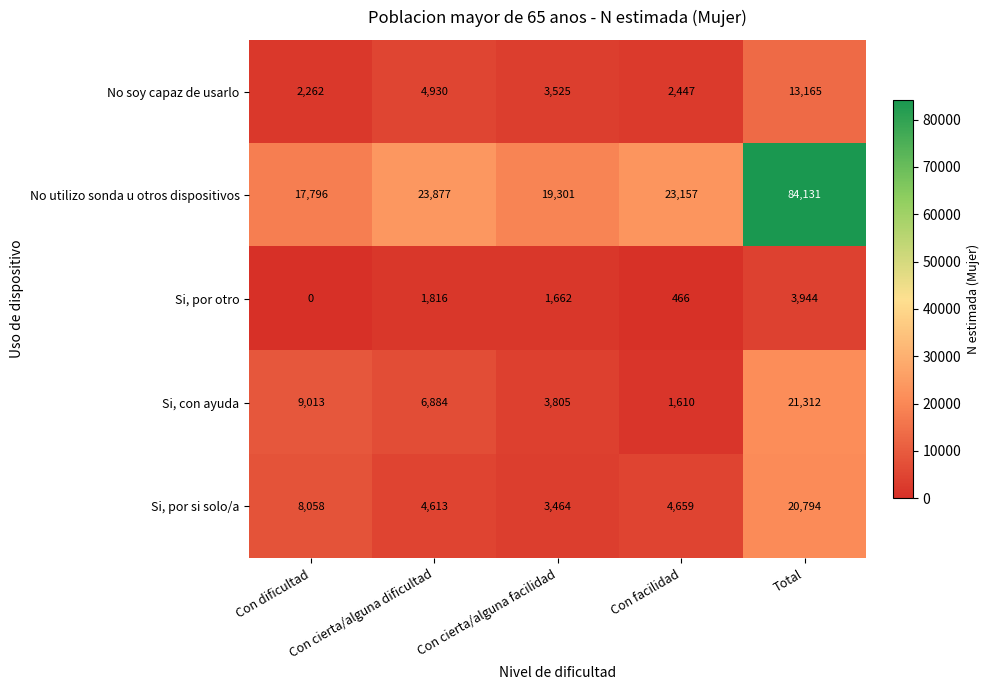

Which series has the largest total across all categories?

No utilizo sonda u otros dispositivos